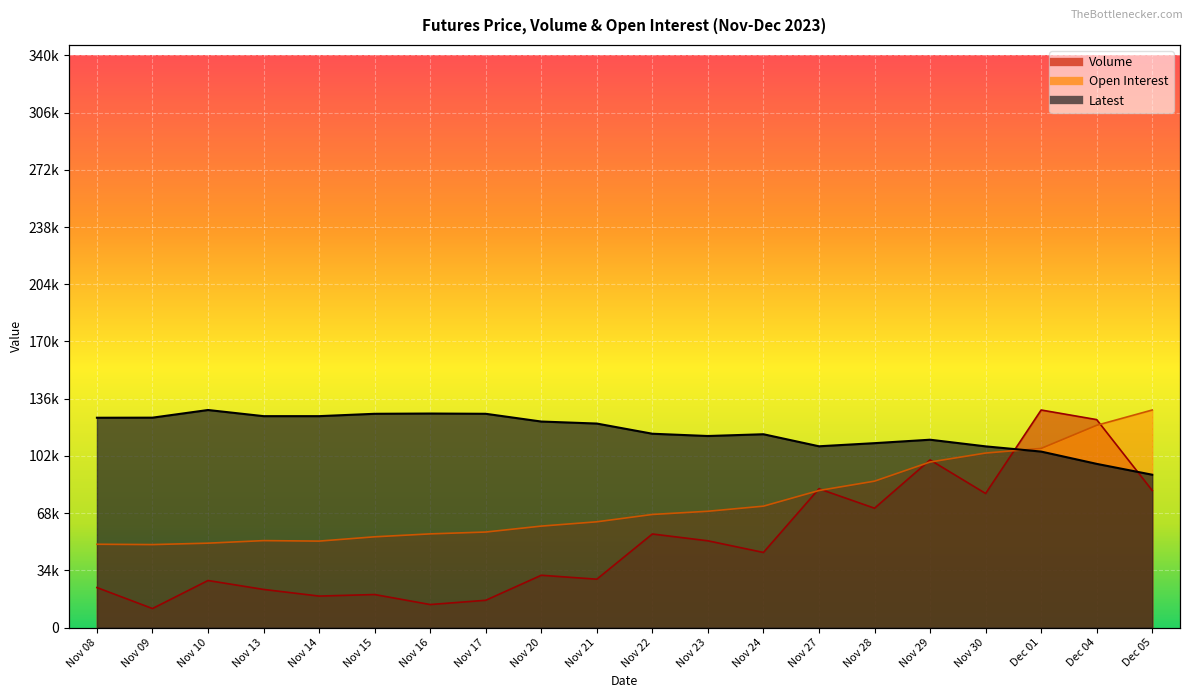

Reading left to right, extract all data points from this chart.

Volume: 23763.4	11287.2	27946.8	22644.2	18701.7	19611.7	13671.4	16200.4	31065.0	28732.6	55589.1	51537.0	44616.4	82452.2	70903.7	99596.1	79654.4	129250.0	123541.0	81427.6
Open Interest: 49494.2	49287.2	50133.9	51652.8	51362.8	53914.0	55646.5	56746.8	60272.3	62826.3	67191.1	69090.5	72119.1	81422.1	86976.7	98346.0	103674.9	106428.4	120172.6	129250.0
Latest: 124650.0	124700.0	129250.0	125600.0	125600.0	127000.0	127150.0	127000.0	122400.0	121200.0	115150.0	113800.0	114850.0	107700.0	109550.0	111600.0	107650.0	104550.0	97250.0	90800.0